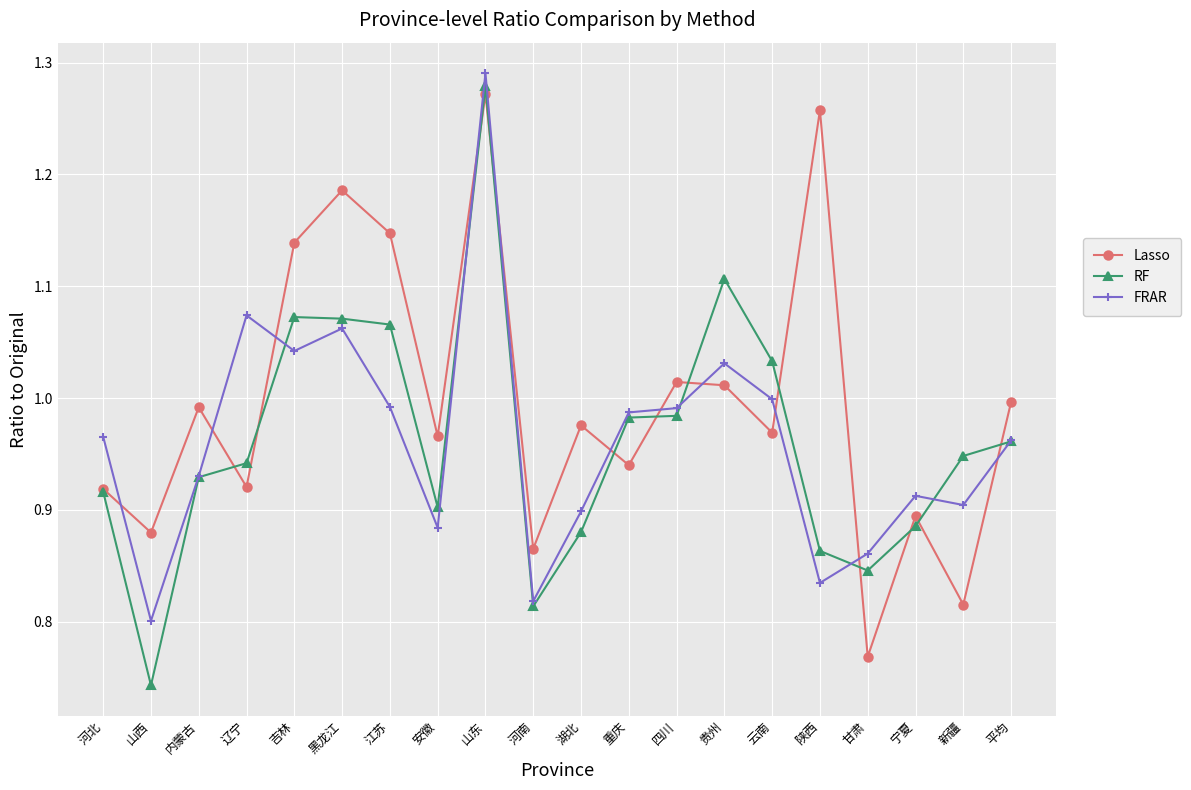

After their last crossing, which series has the higher values: Lasso or FRAR?

Lasso